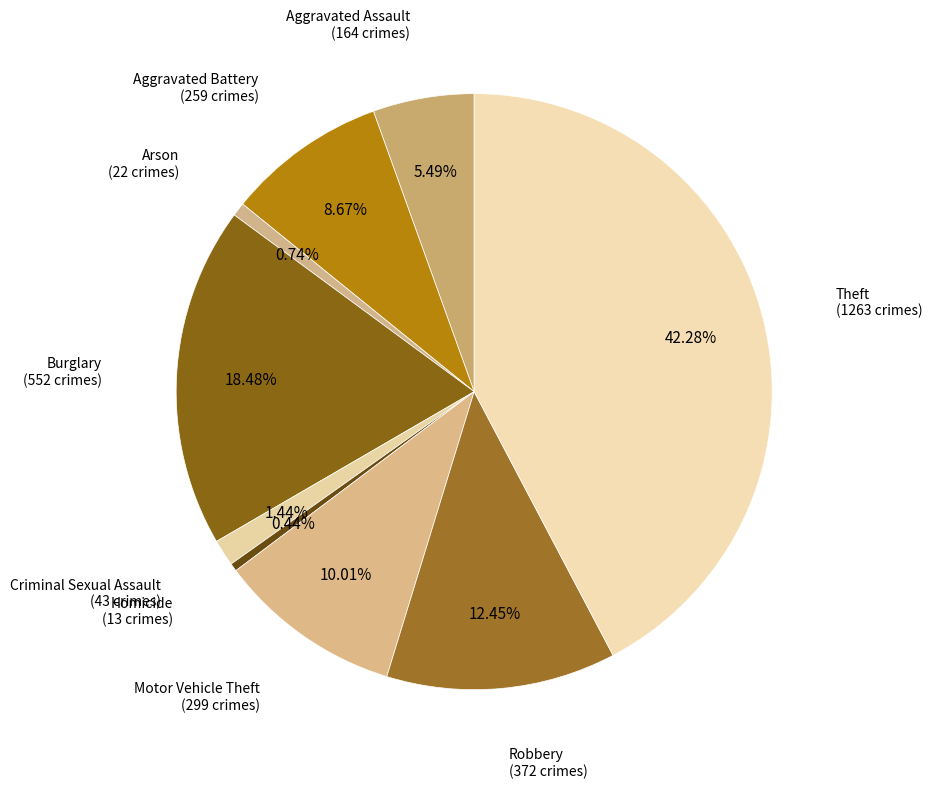

What is the total percentage of Arson and Theft?

43.0%